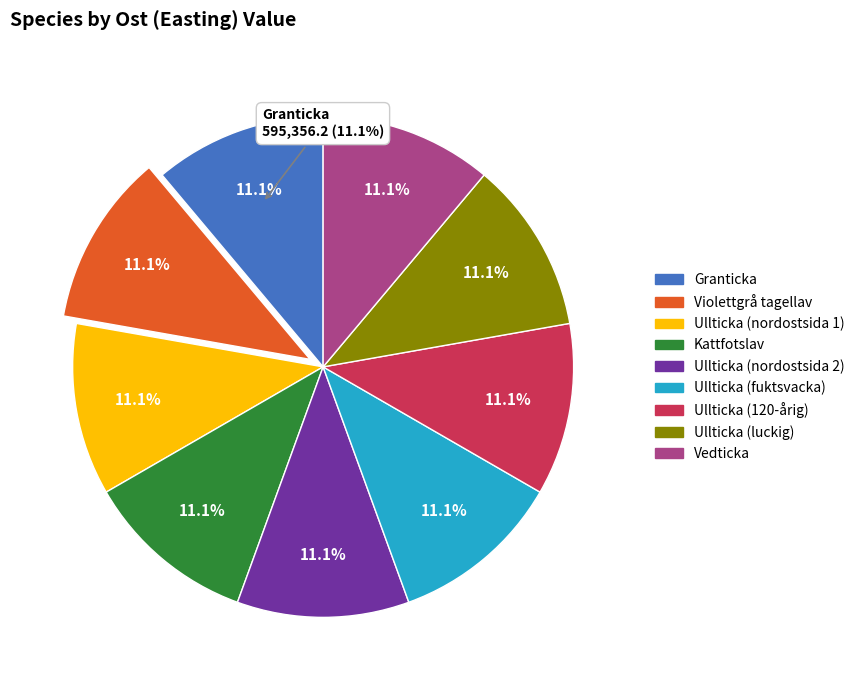

Between Ullticka (luckig) and Ullticka (nordostsida 1), which is larger?

Ullticka (luckig)